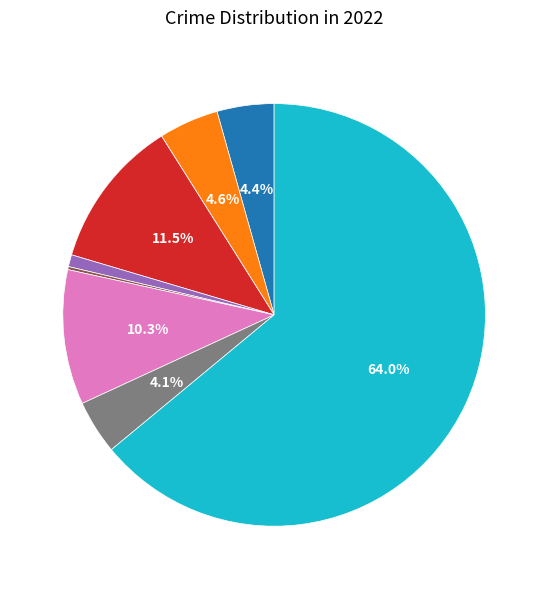

Is there any slice that represents more than half of the pie?

Yes